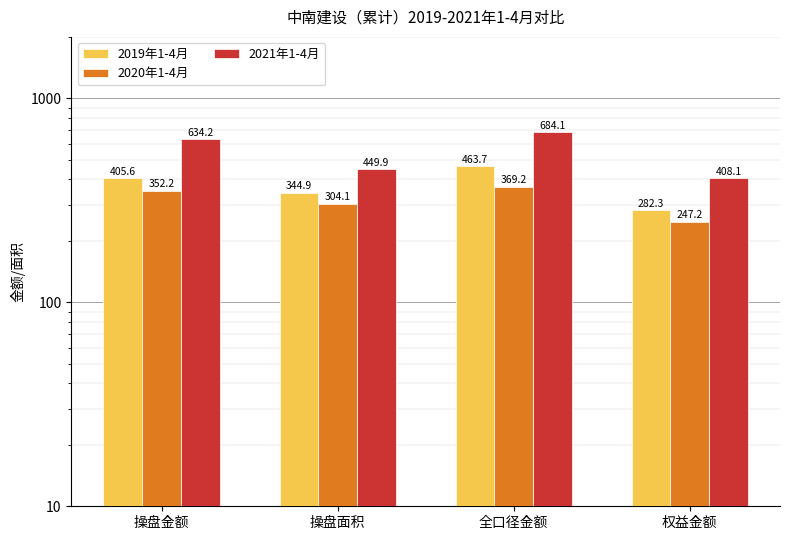

Count the number of data series in this chart.

3